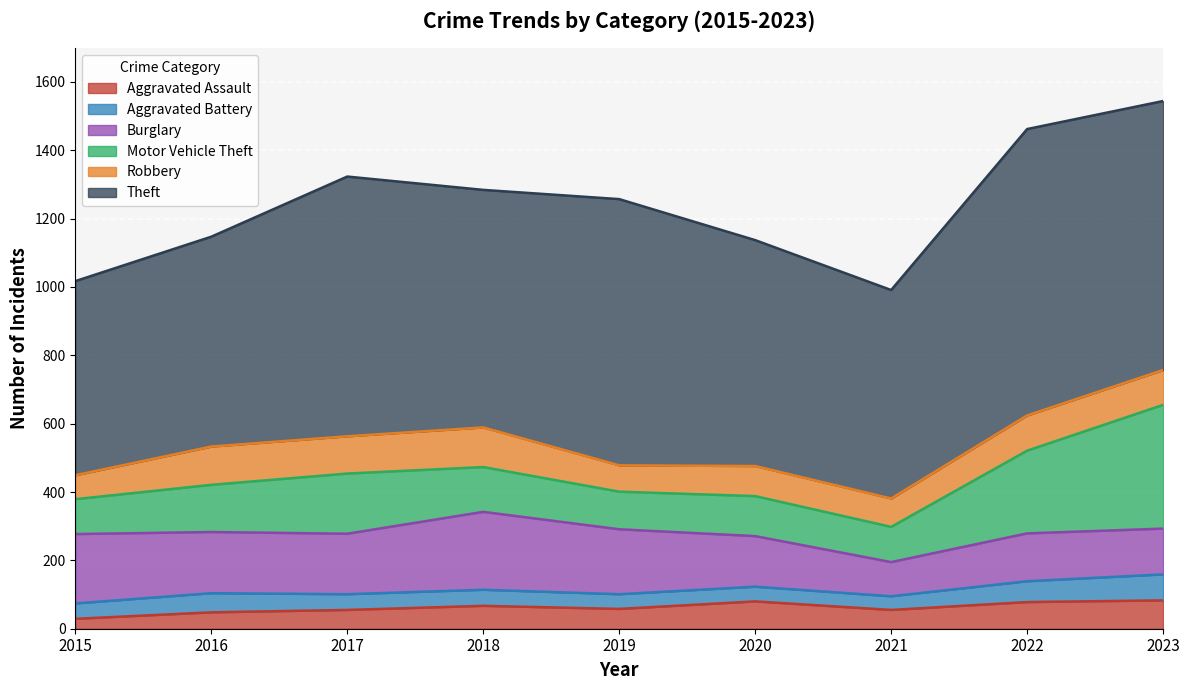

What value does the Motor Vehicle Theft series have at 2019, to the nearest 5?

110